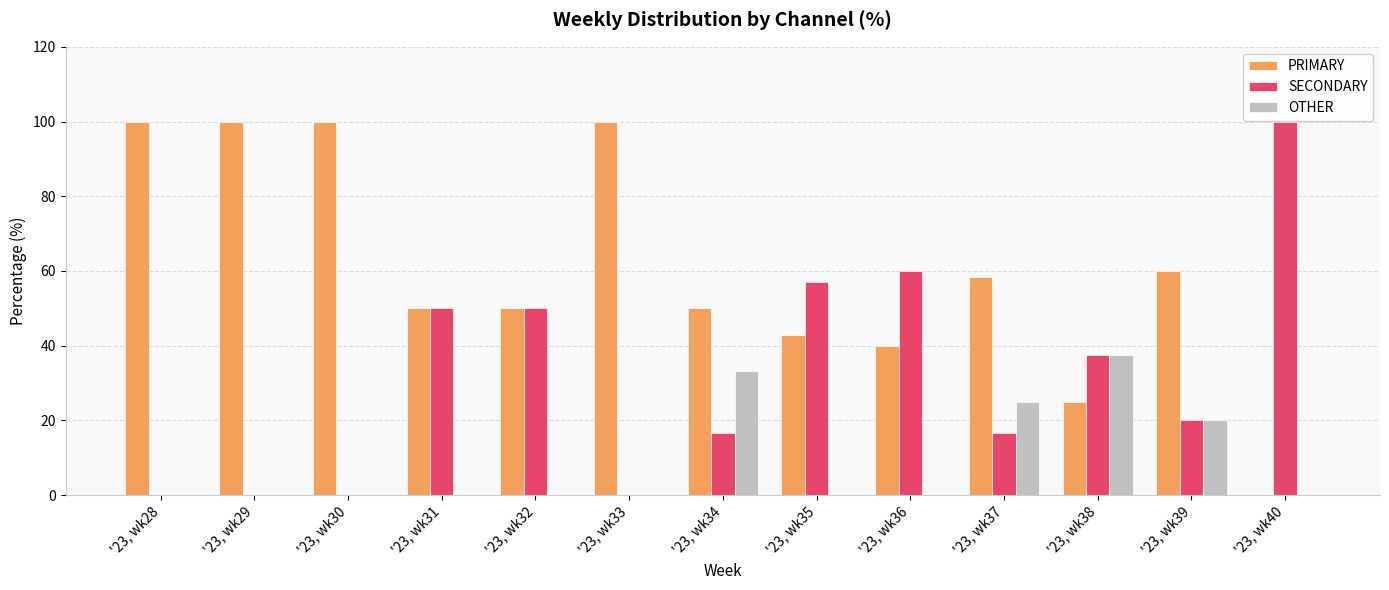

Which series has the largest total across all categories?

PRIMARY